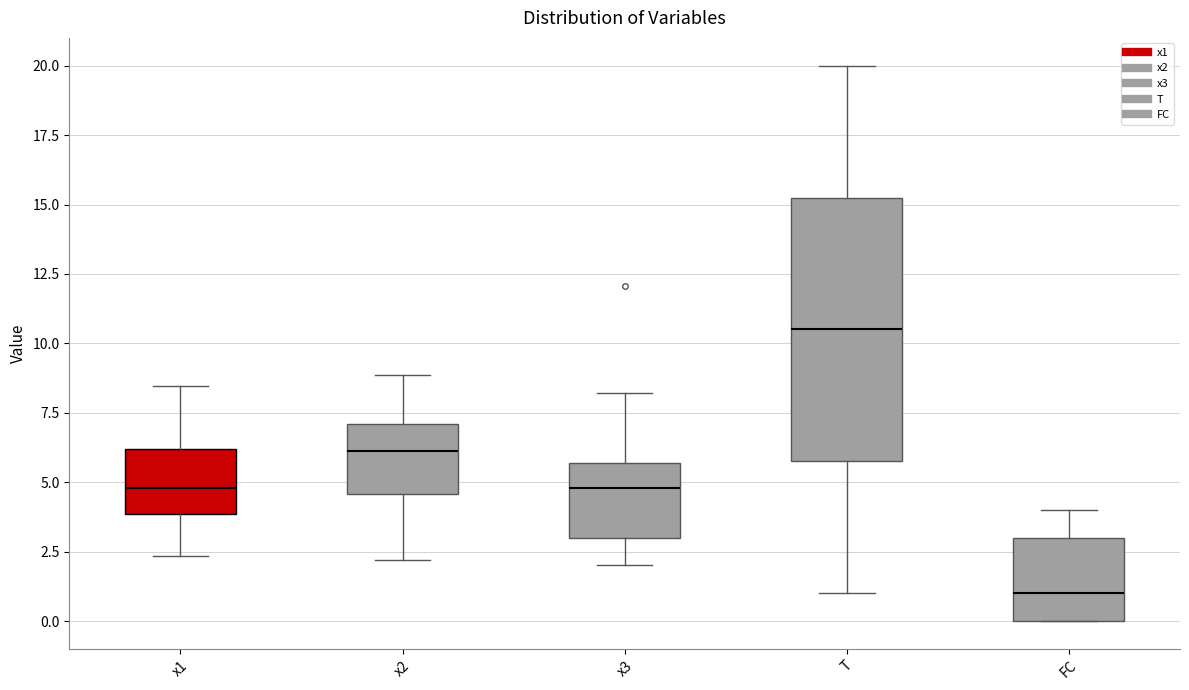

Which box's median line is the highest?

T